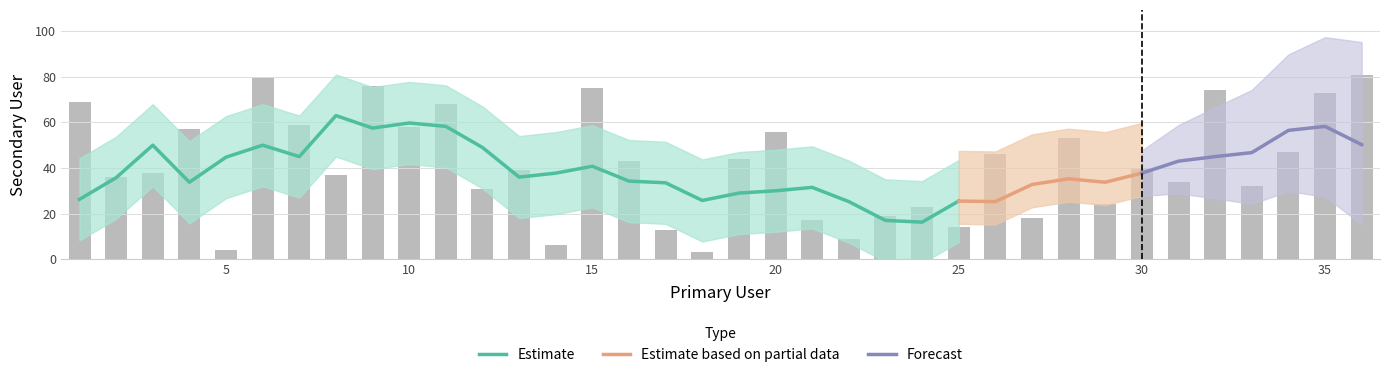

At which label is the value closest to 42?

16